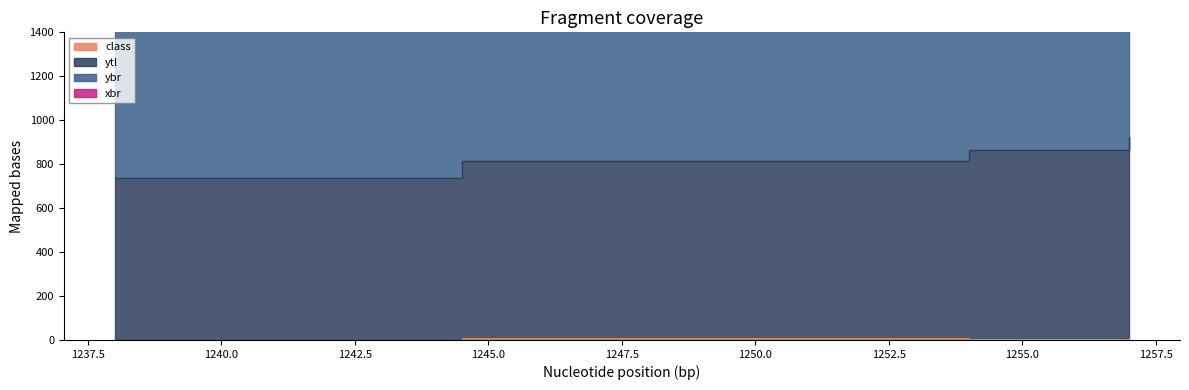

Rank the series by their average value, from lowest to highest.

class, ybr, ytl